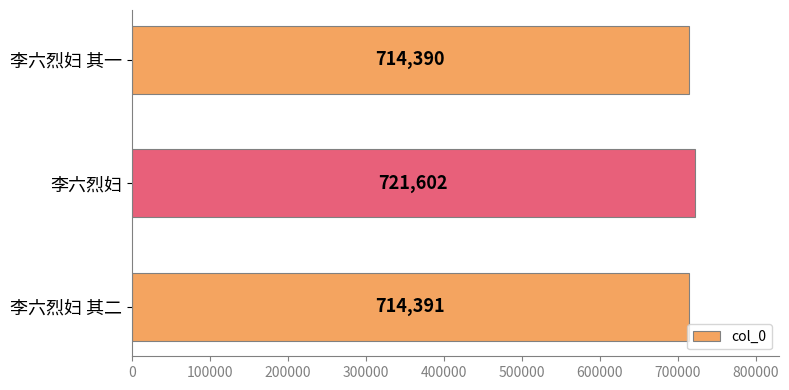

At which category does the chart reach its minimum across all series?

李六烈妇 其一